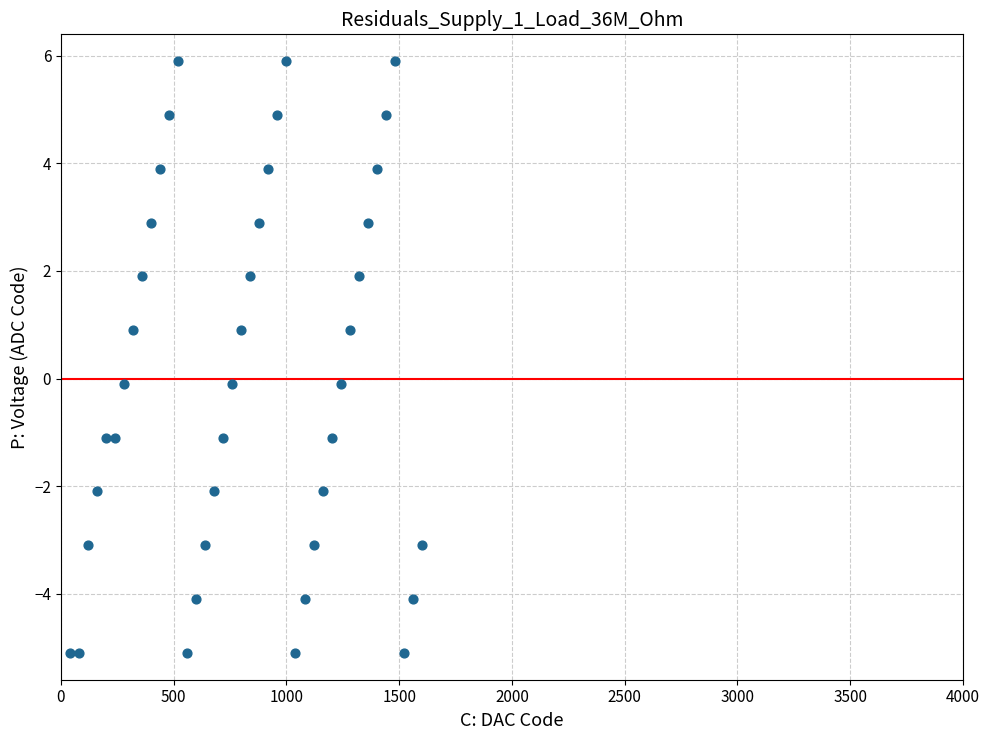

What is the range of Y values (max minus min)?

11.0